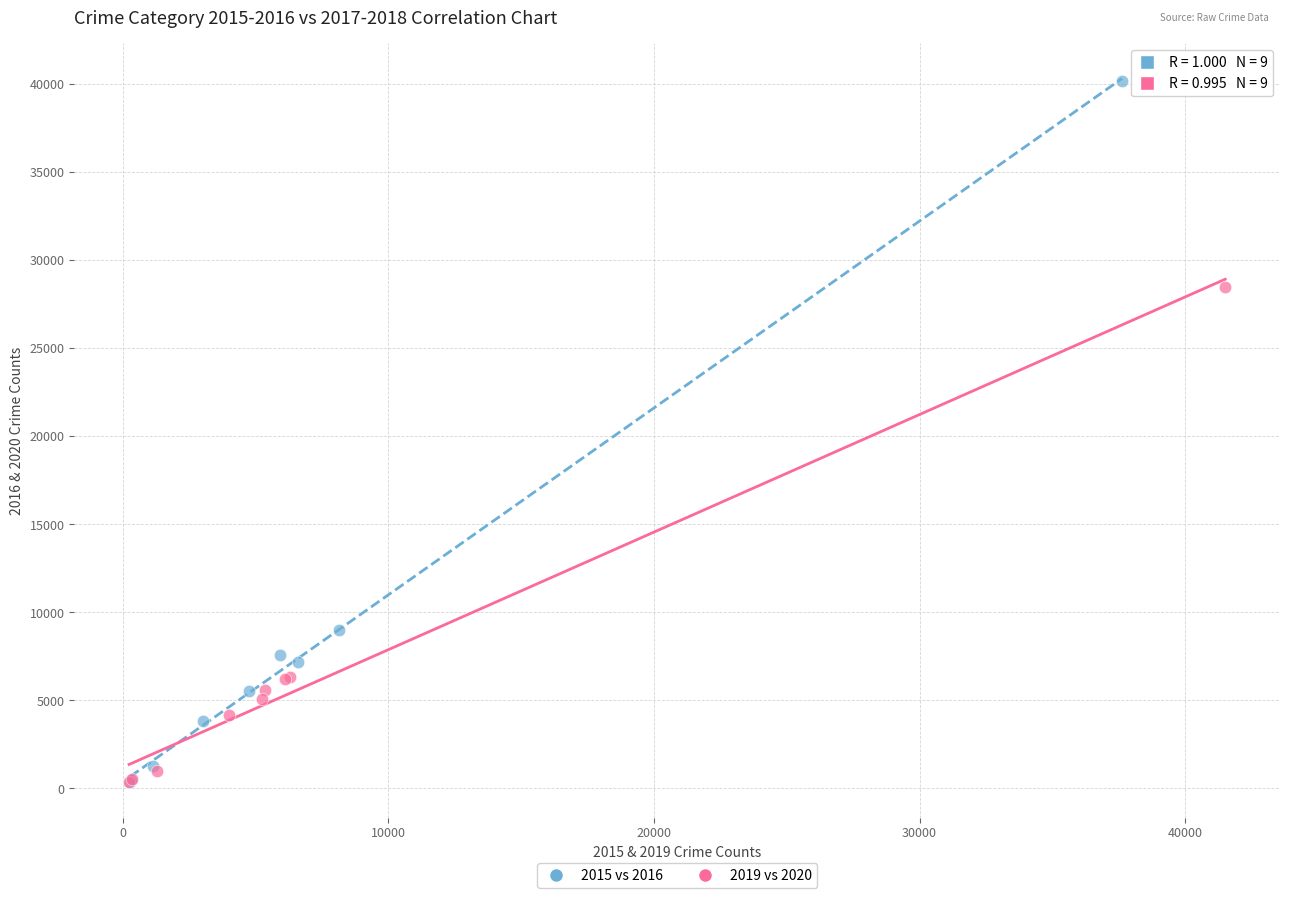

Which series has the largest Y range (max minus min)?

2015 vs 2016